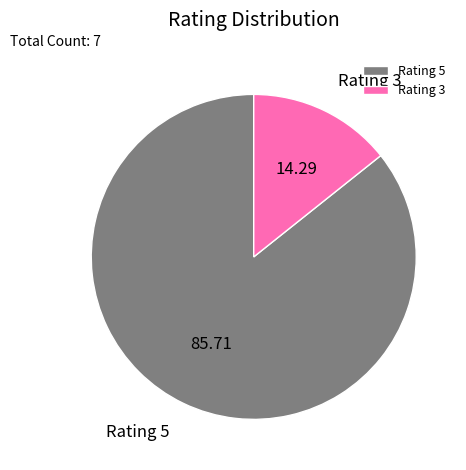

Count the number of slices in the pie.

2